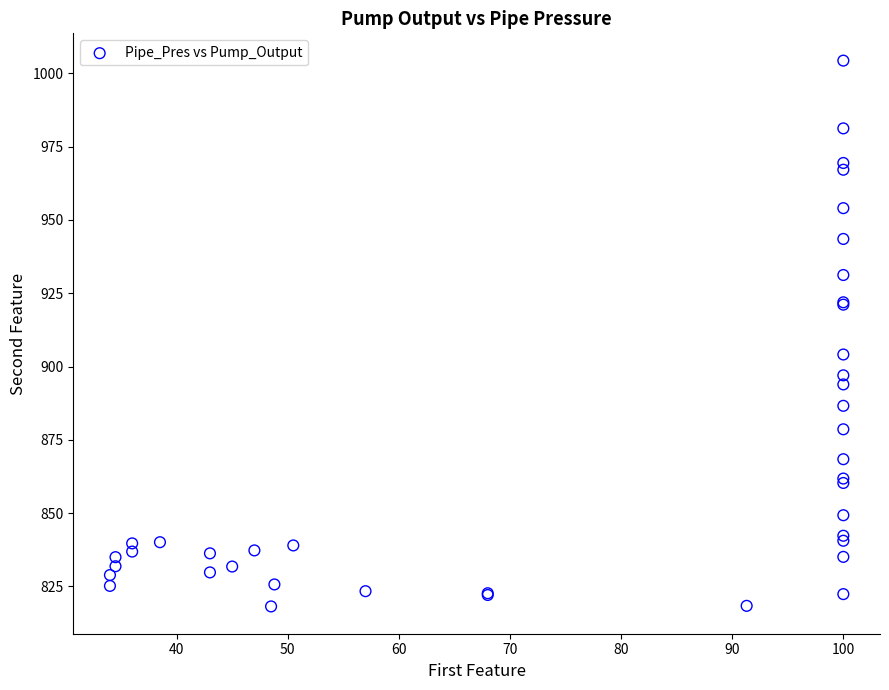

What Y value in the scatter plot is closest to 911?

904.1